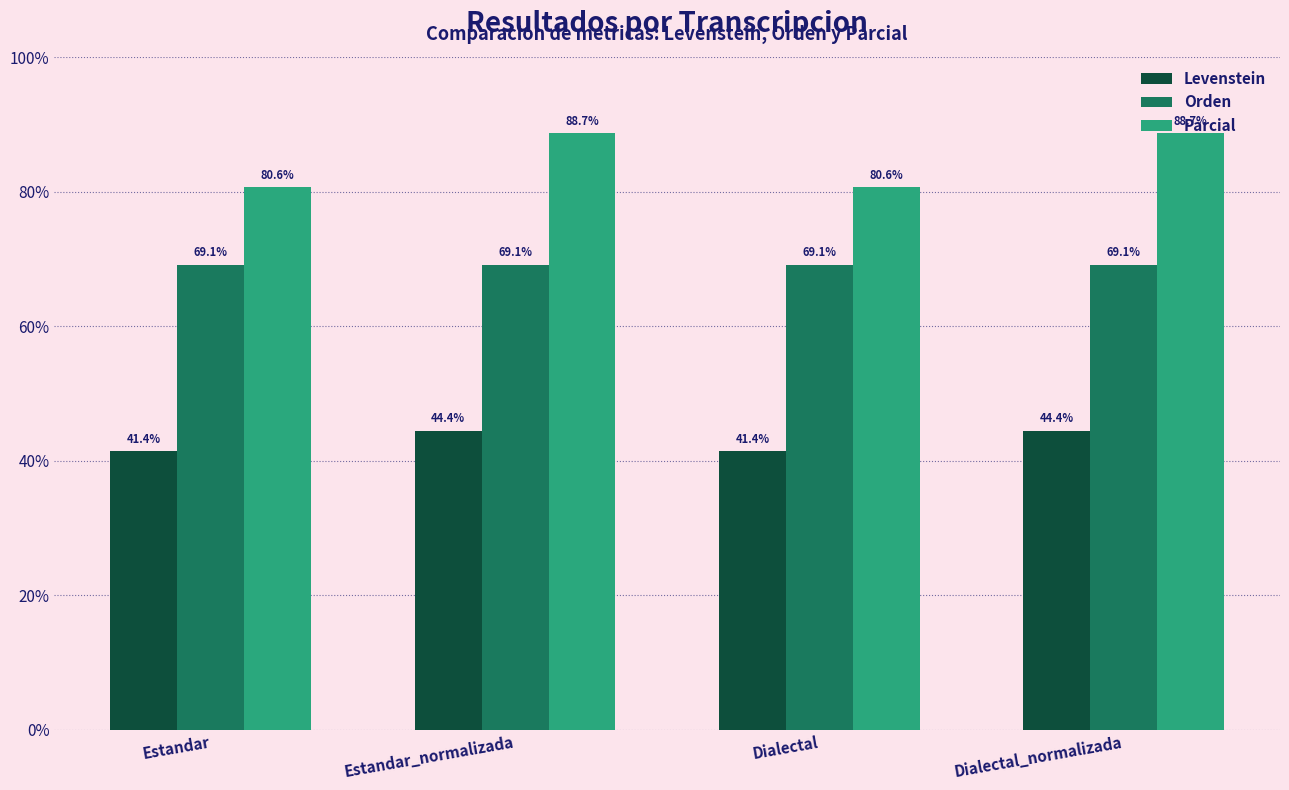

What is the sum of all Orden values?

276.4